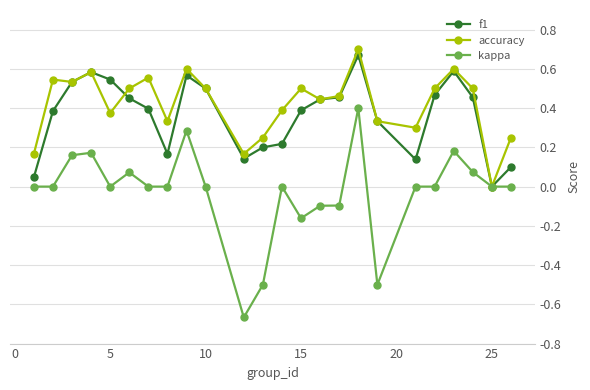

True or false: kappa has more than 1 points higher than both neighbors.

True